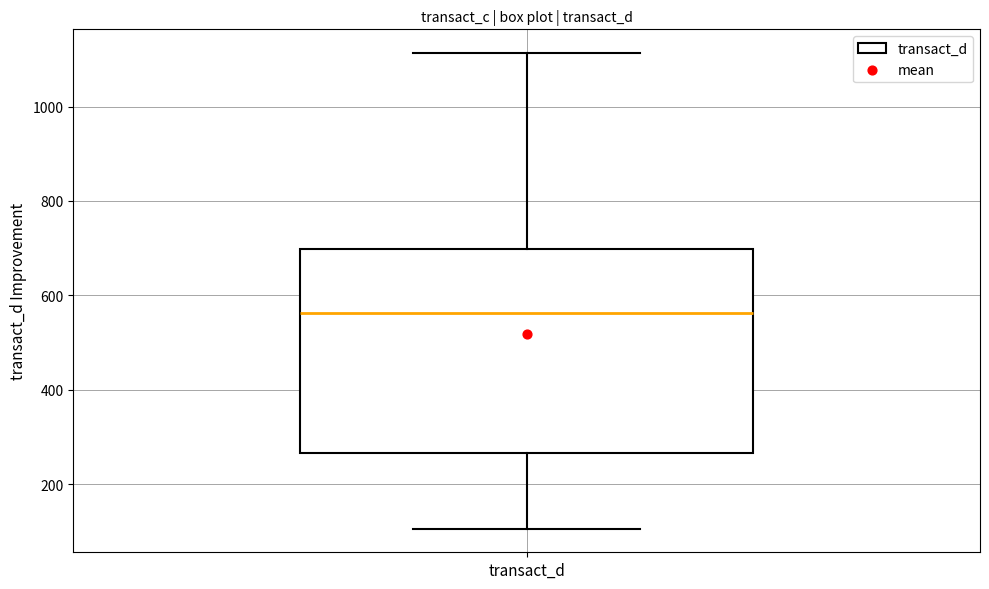

Transcribe this box plot: give where the median line is, the range the box spans, and where the two whiskers end, as read against the y-axis. The values are not printed on the chart, so give them approximately, as read against the axis.

median 560, box 260 to 700, whiskers 100 to 1120